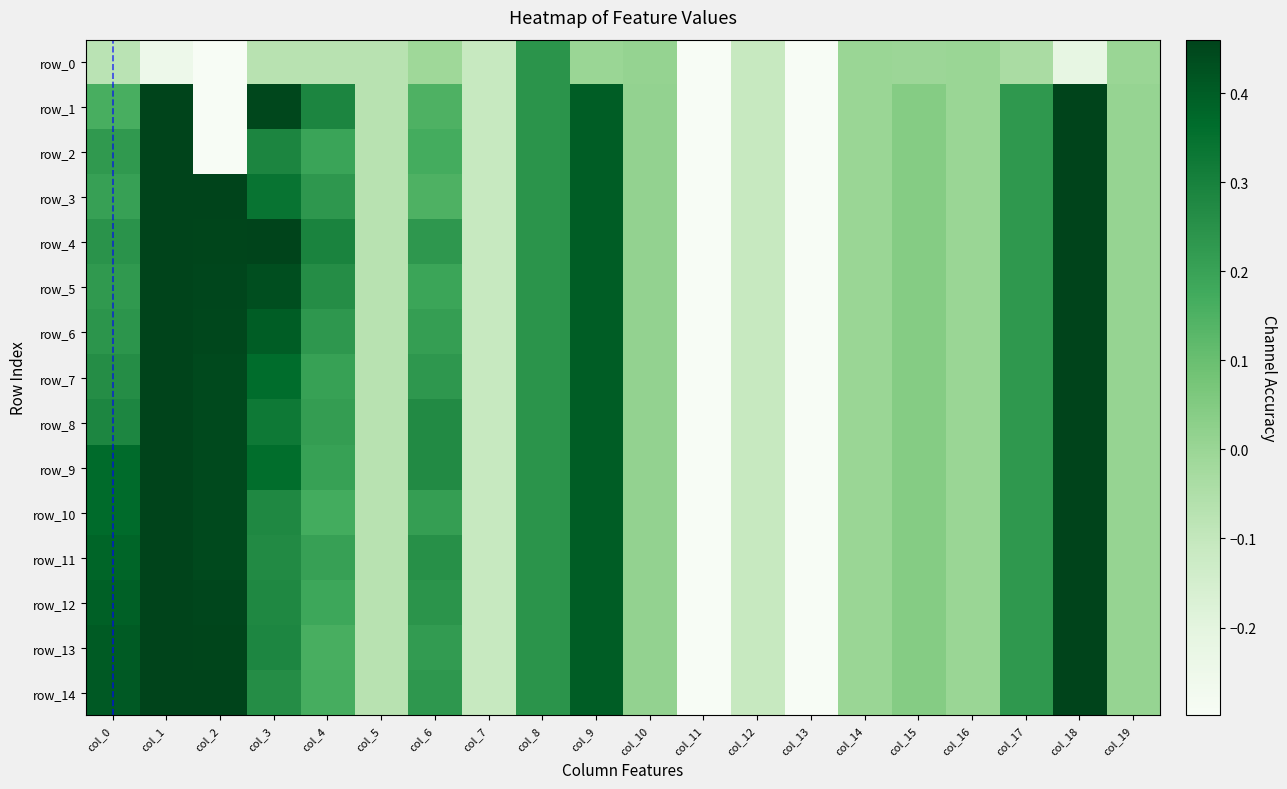

At which label does row_4 reach its minimum?

col_11